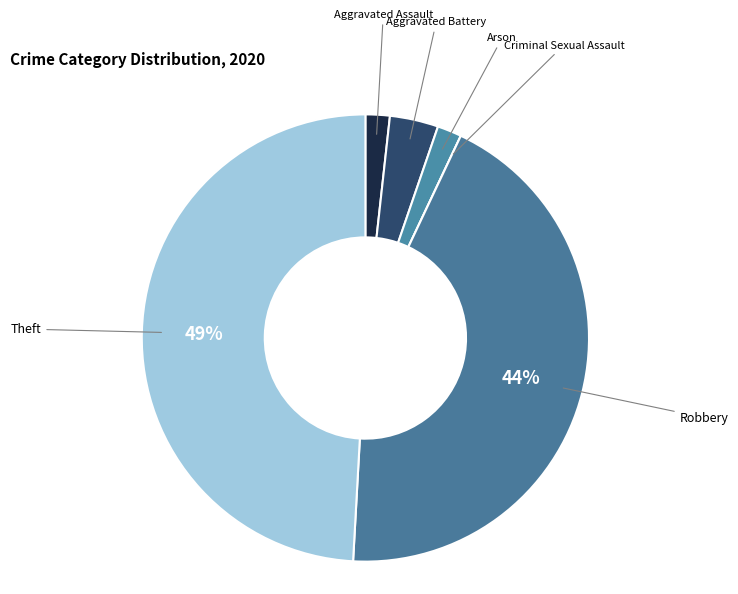

Which slice is the largest?

Theft